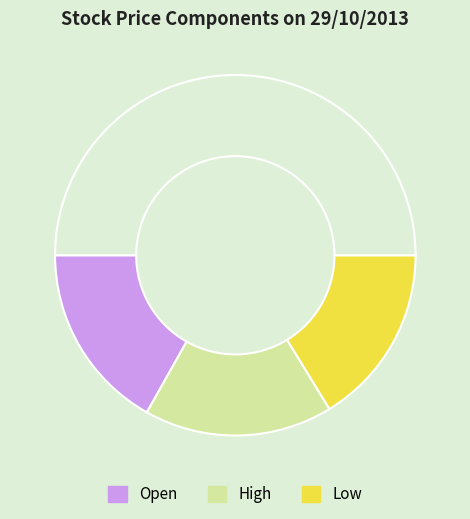

Which category has the biggest portion of the pie?

Volume